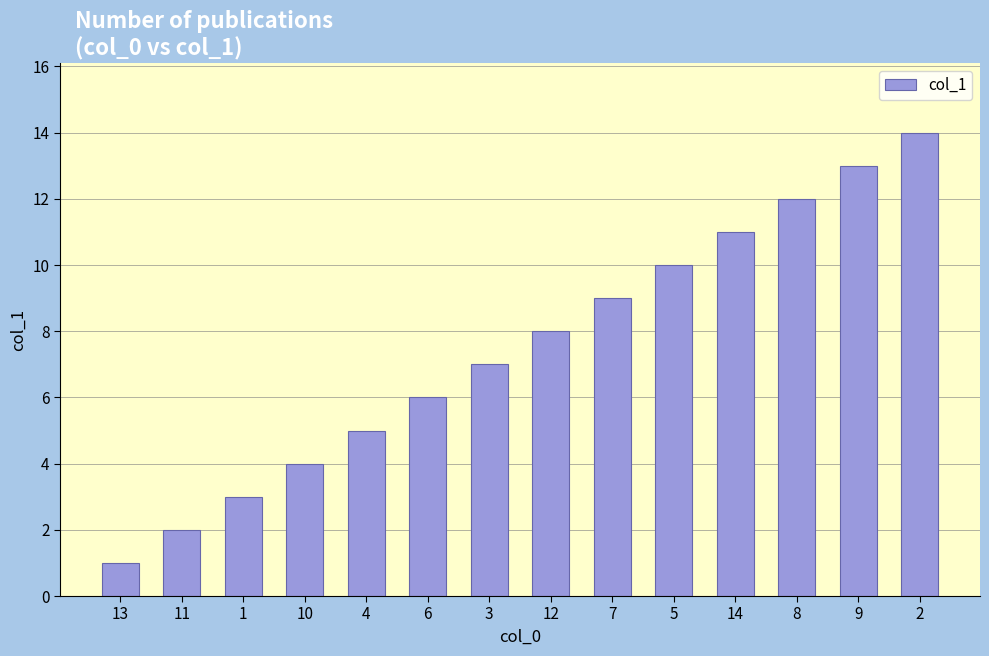

What is the change in value from 11 to 3?

+5